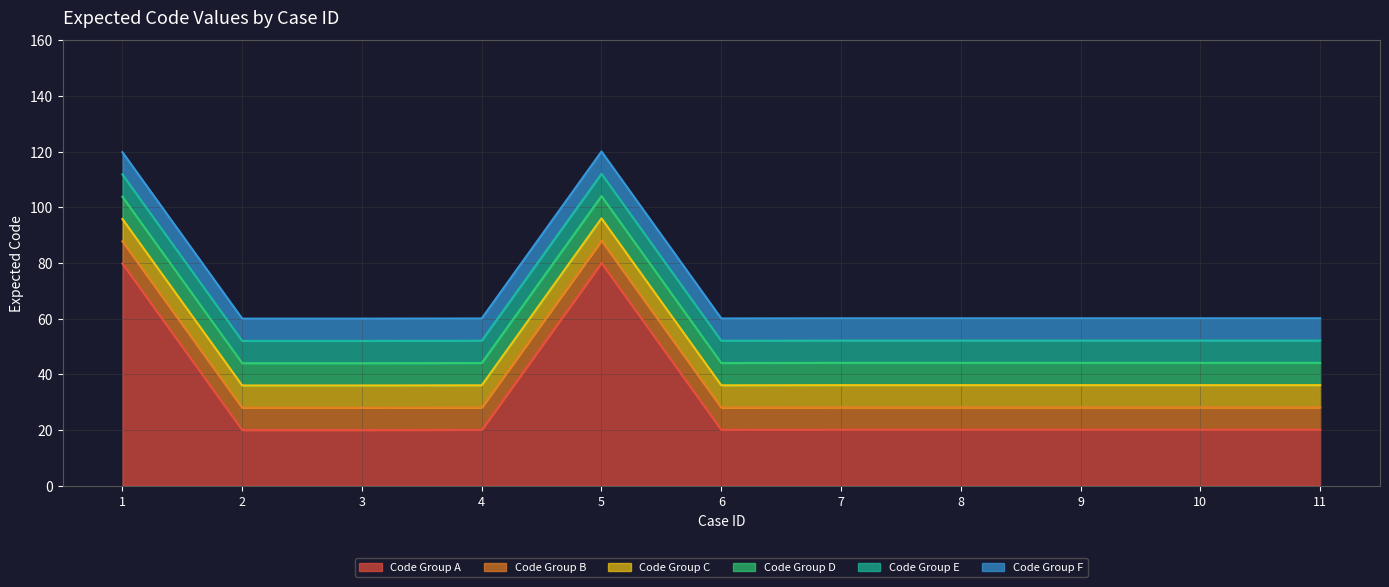

Which has a higher value, 9 or 10?

9